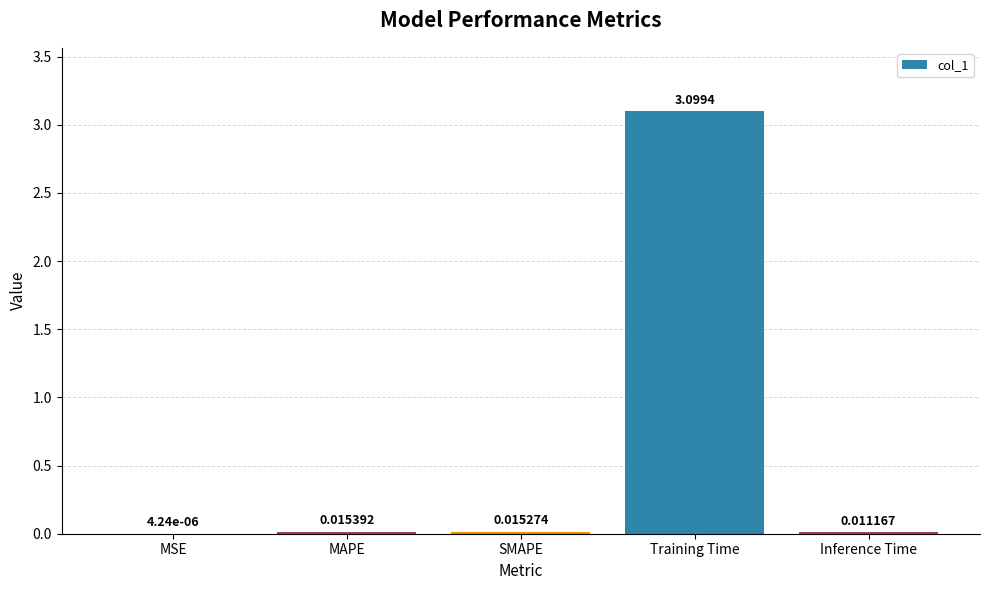

Which category has the highest value across all series?

Training Time